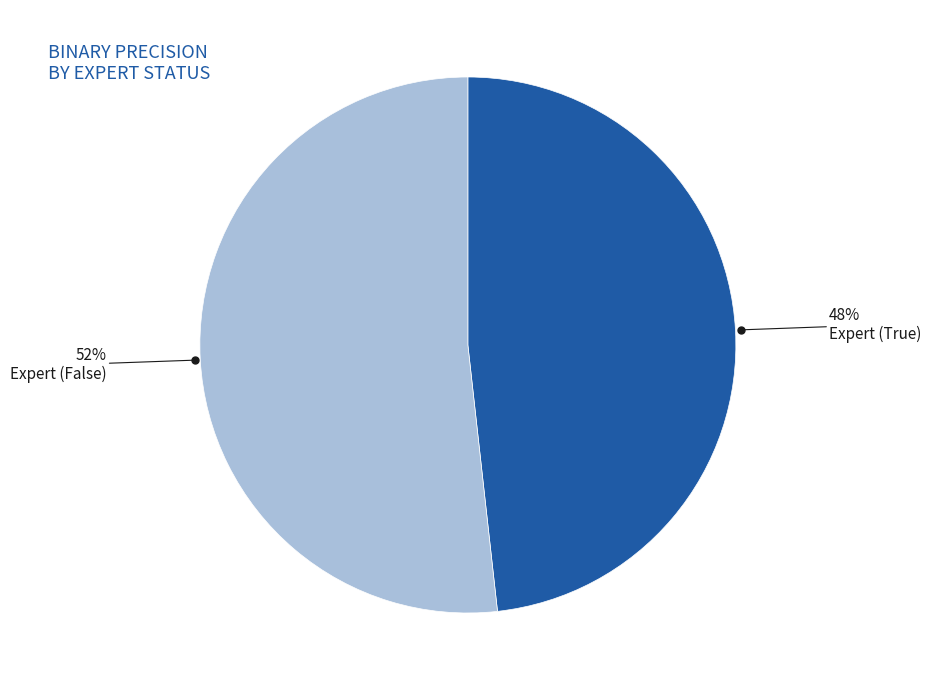

To the nearest percent, what is the average slice percentage?

50%